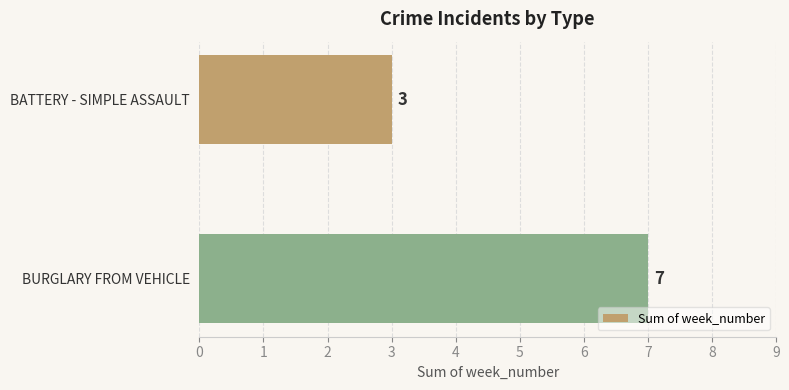

What is the average value?

5